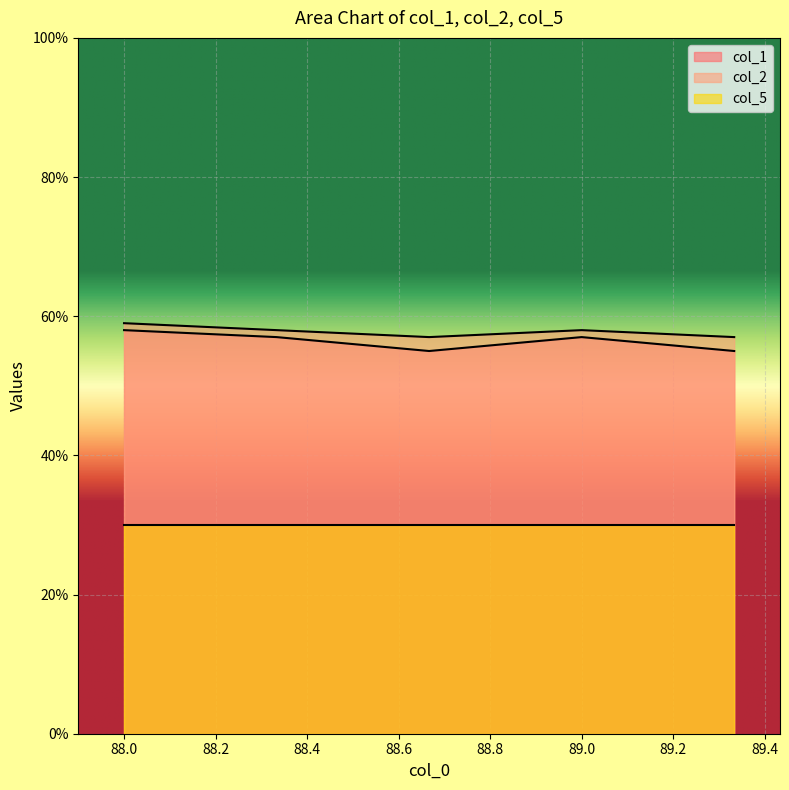

Is it true that col_2 equals 28 at 88.3333333333?

False